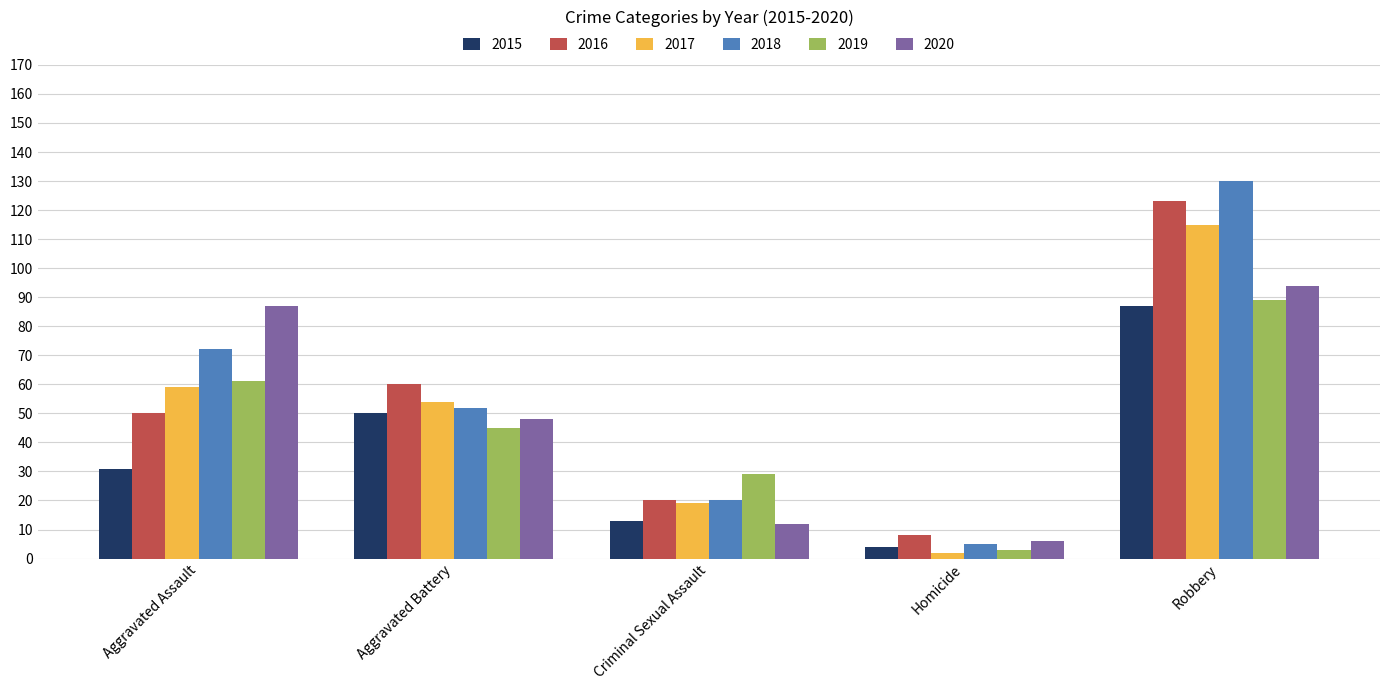

At which category is the sum across all series the highest?

Robbery